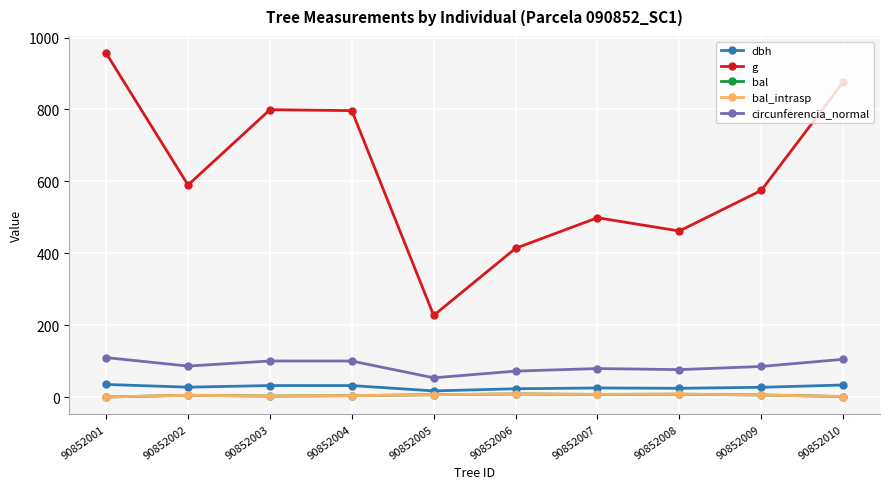

Reading left to right, what are all the values shown in this chart?

dbh: 90852001=34.9	90852002=27.4	90852003=31.9	90852004=31.9	90852005=17.0	90852006=22.9	90852007=25.2	90852008=24.2	90852009=27.1	90852010=33.4
g: 90852001=956.6	90852002=589.6	90852003=799.2	90852004=796.7	90852005=227.0	90852006=413.7	90852007=498.8	90852008=461.9	90852009=574.7	90852010=876.2
bal: 90852001=0.0	90852002=4.8	90852003=2.6	90852004=3.7	90852005=6.5	90852006=8.6	90852007=7.2	90852008=7.9	90852009=5.7	90852010=1.4
bal_intrasp: 90852001=0.0	90852002=4.8	90852003=2.6	90852004=3.7	90852005=6.5	90852006=8.6	90852007=7.2	90852008=7.9	90852009=5.7	90852010=1.4
circunferencia_normal: 90852001=109.6	90852002=86.1	90852003=100.2	90852004=100.1	90852005=53.4	90852006=72.1	90852007=79.2	90852008=76.2	90852009=85.0	90852010=104.9